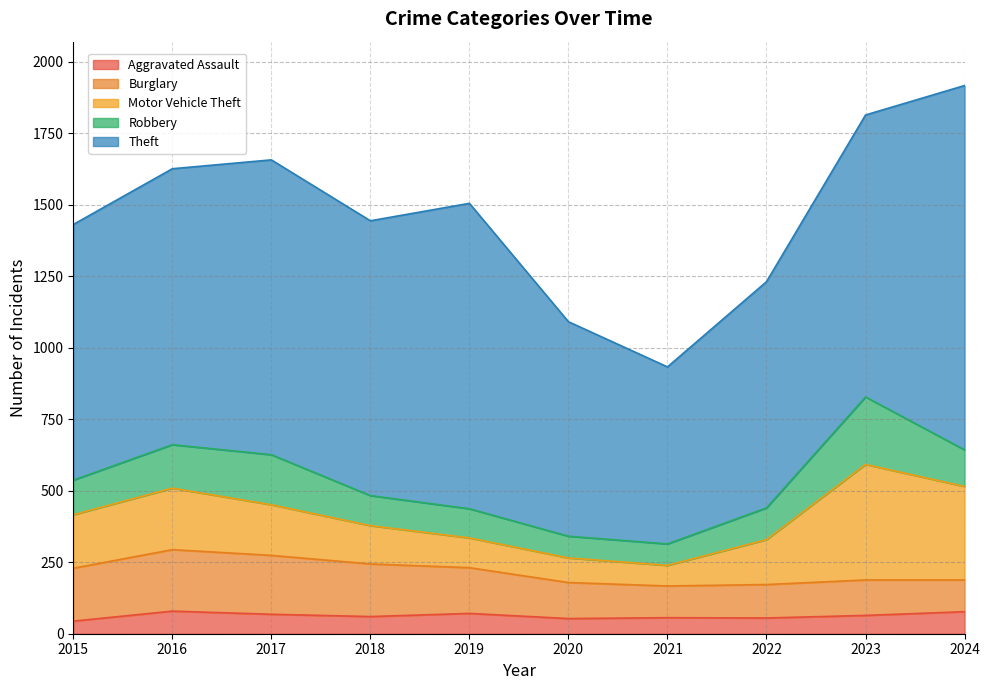

What is the value of the Burglary point at the 9th from the left?

124